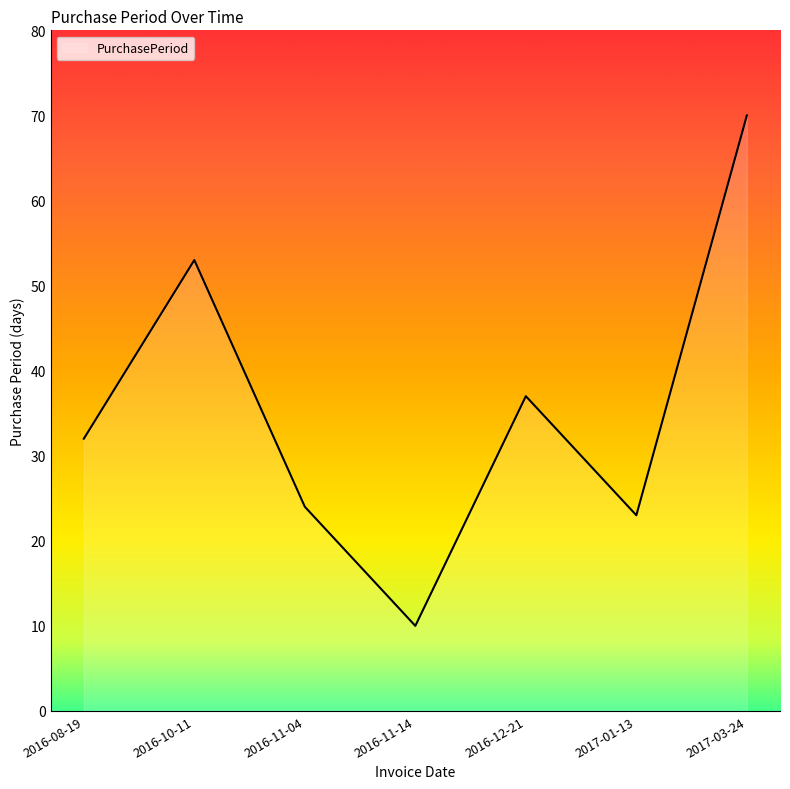

Rank the categories by value from lowest to highest.

2016-11-14, 2017-01-13, 2016-11-04, 2016-08-19, 2016-12-21, 2016-10-11, 2017-03-24